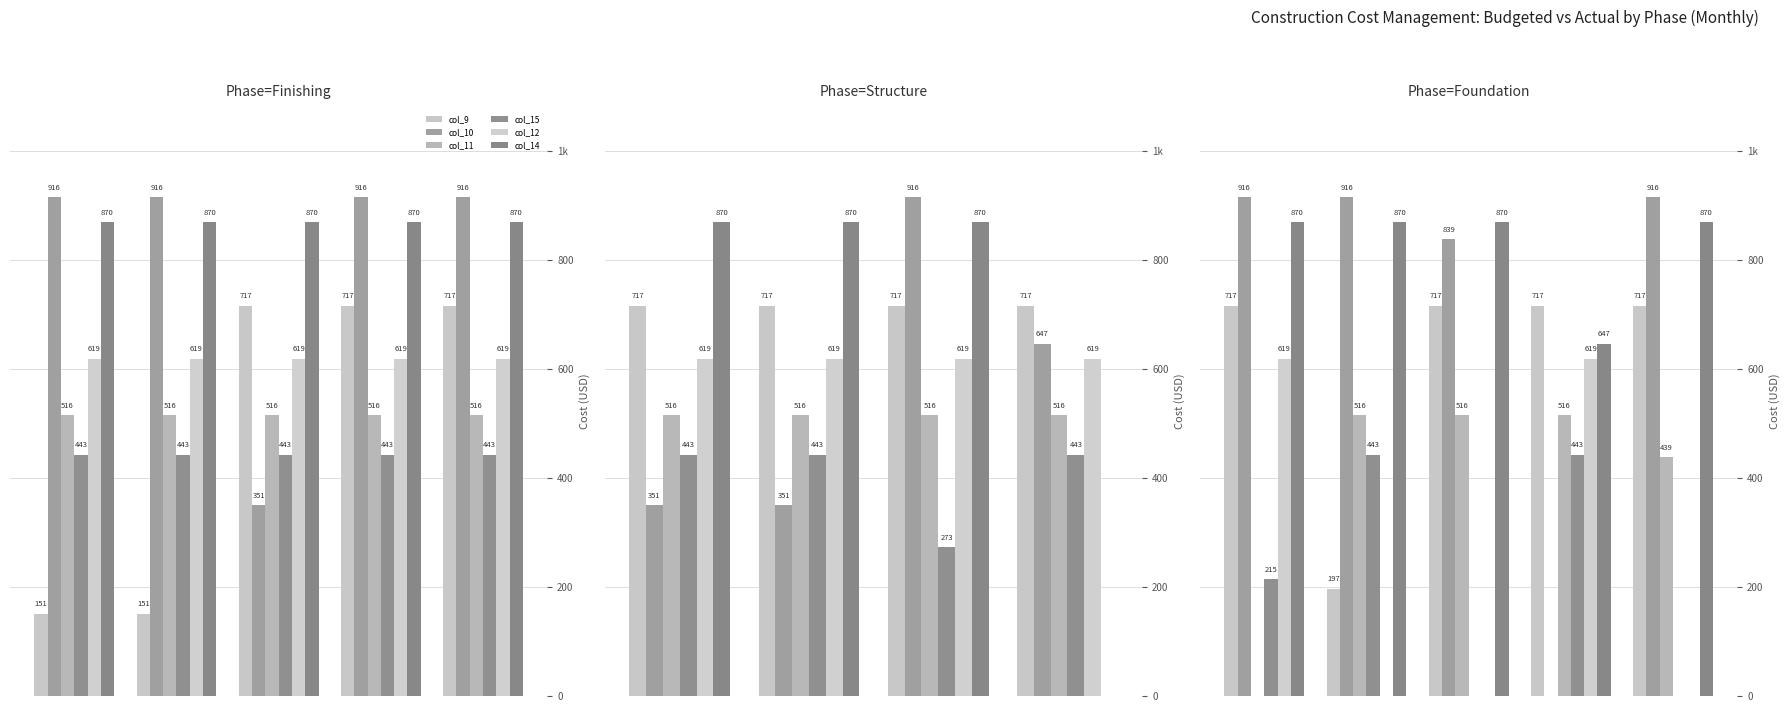

At how many categories does at least one series exceed 805?

4